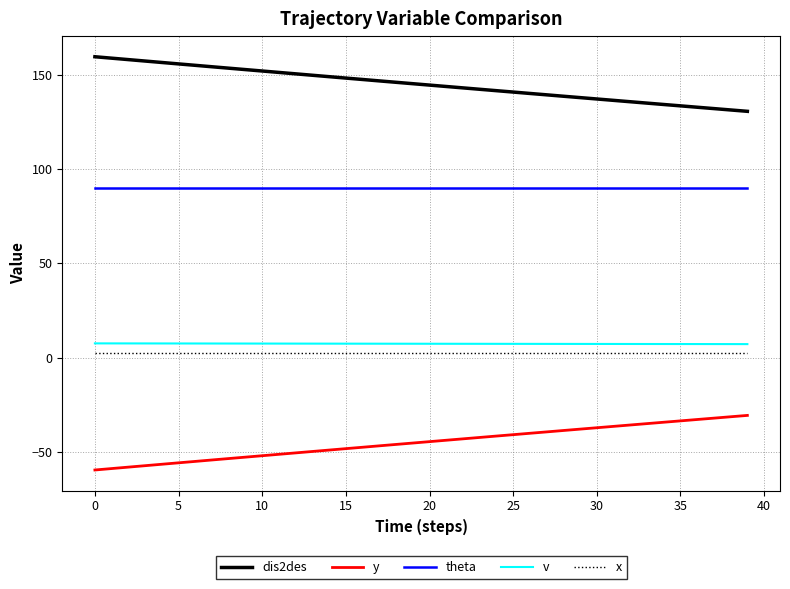

What is the highest value of the x series?

2.5